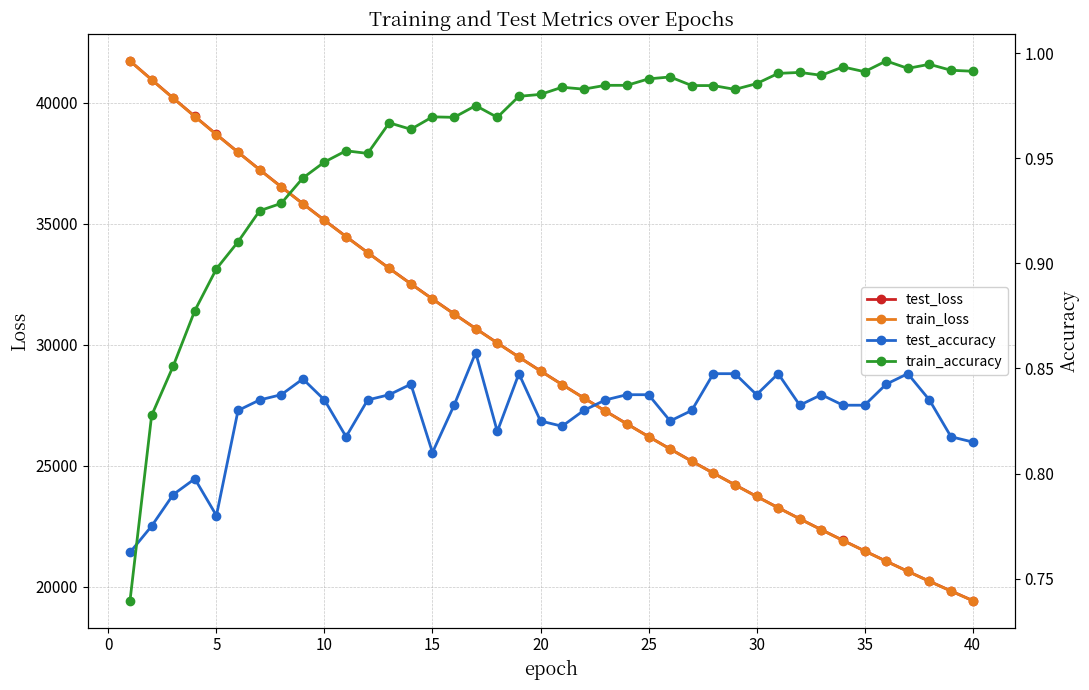

How many lines are shown in the chart?

4